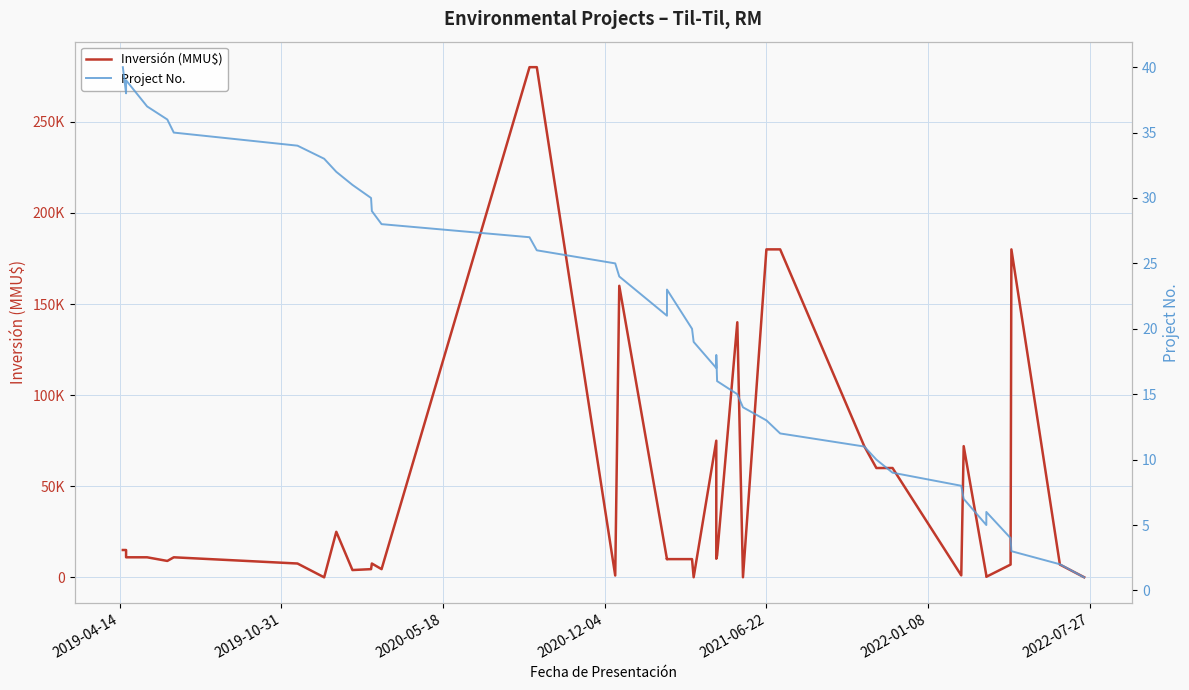

At which category does Project No. reach its first local valley?

2019-04-14